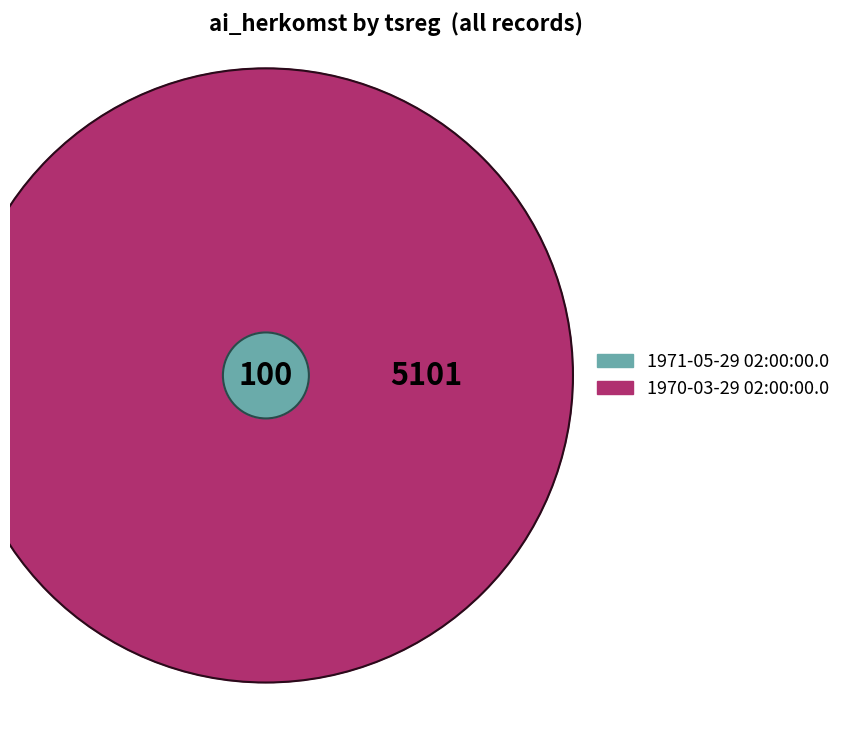

What percentage is the 1970-03-29 02:00:00.0 slice, to the nearest percent?

98%